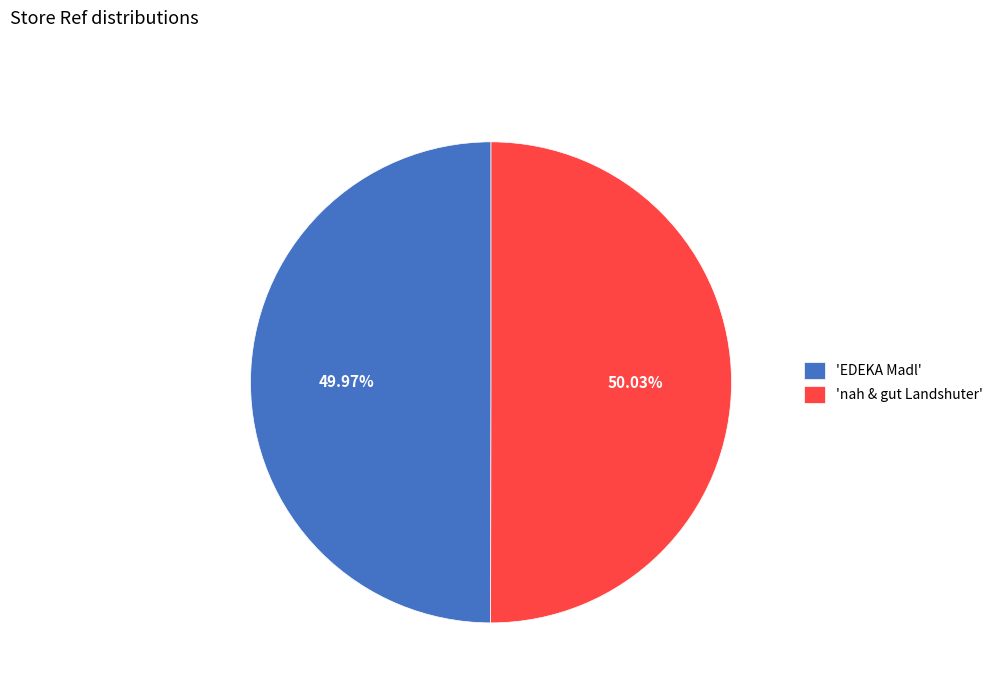

Approximately how many times larger is the value at 'nah & gut Landshuter' compared to 'EDEKA Madl'?

1.0